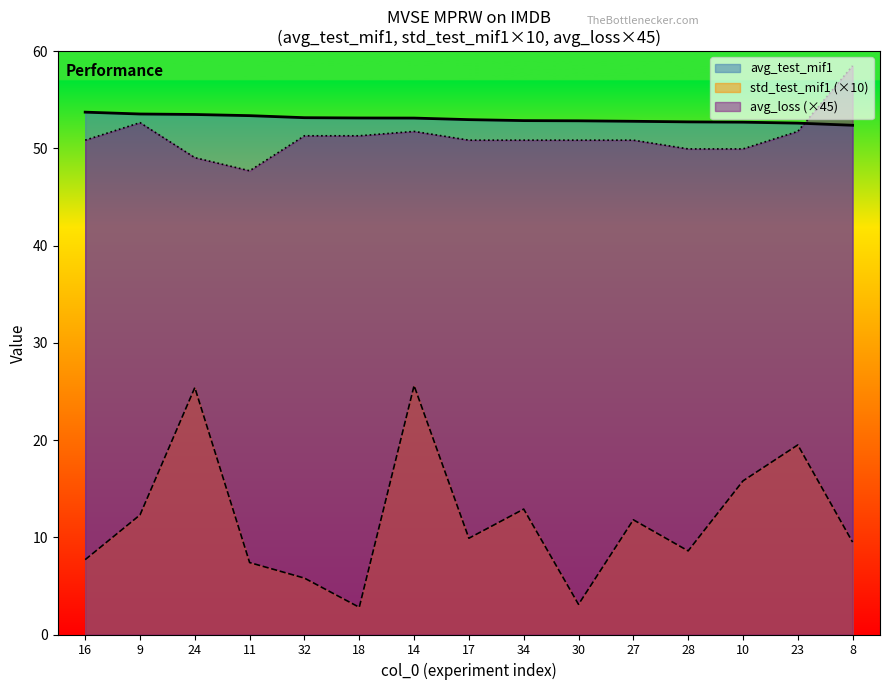

Rank the series at 34 from highest to lowest value.

avg_test_mif1, avg_loss (×45), std_test_mif1 (×10)